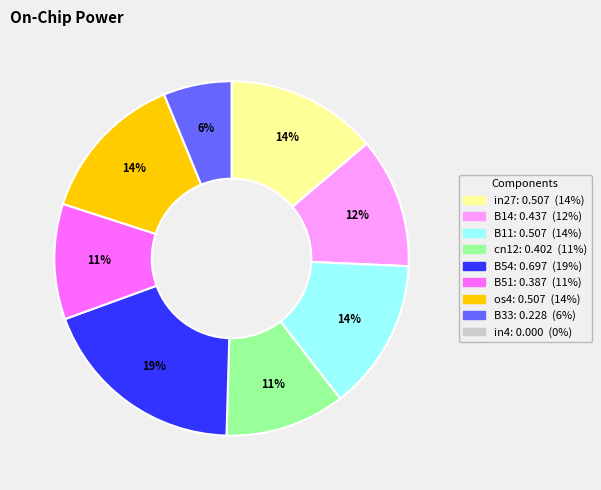

To the nearest percent, what is the average slice percentage?

12%